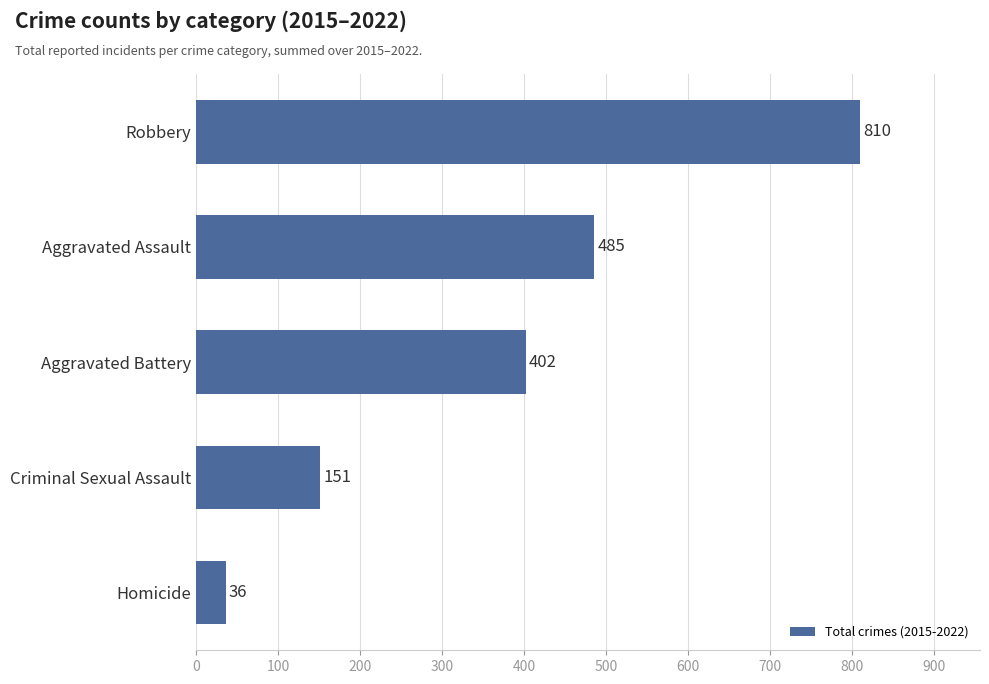

List the labels in order of value, largest first.

Robbery, Aggravated Assault, Aggravated Battery, Criminal Sexual Assault, Homicide